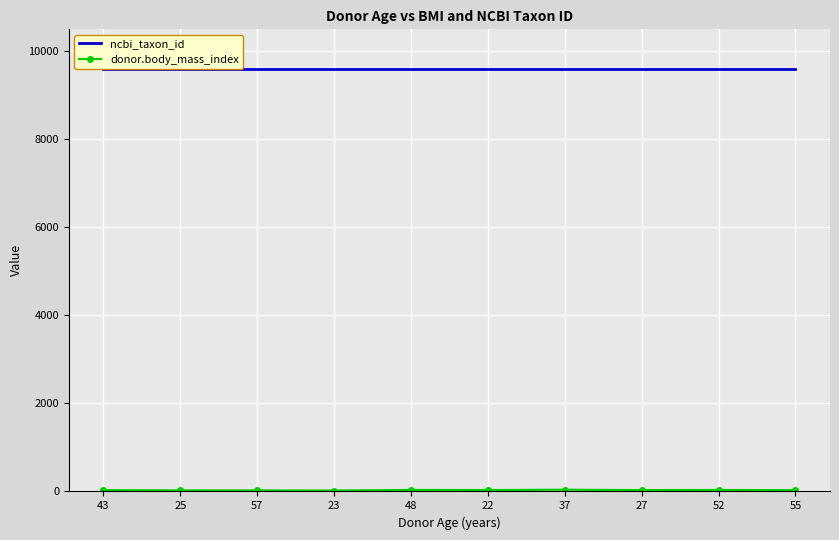

Between 48 and 22, which series saw the biggest shift?

donor.body_mass_index